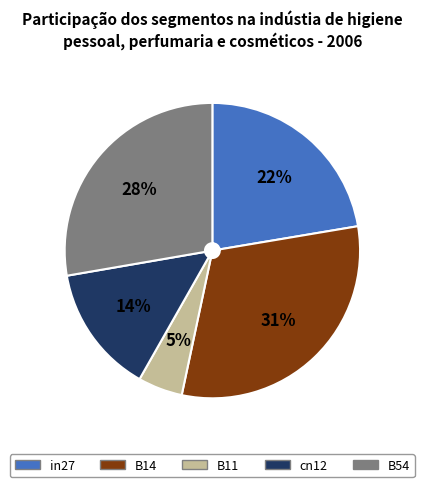

The B11 slice represents 5% of the pie. True or false?

True